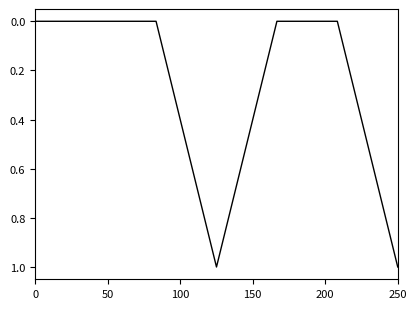

True or false: there are more than 0 points higher than both neighbors.

True